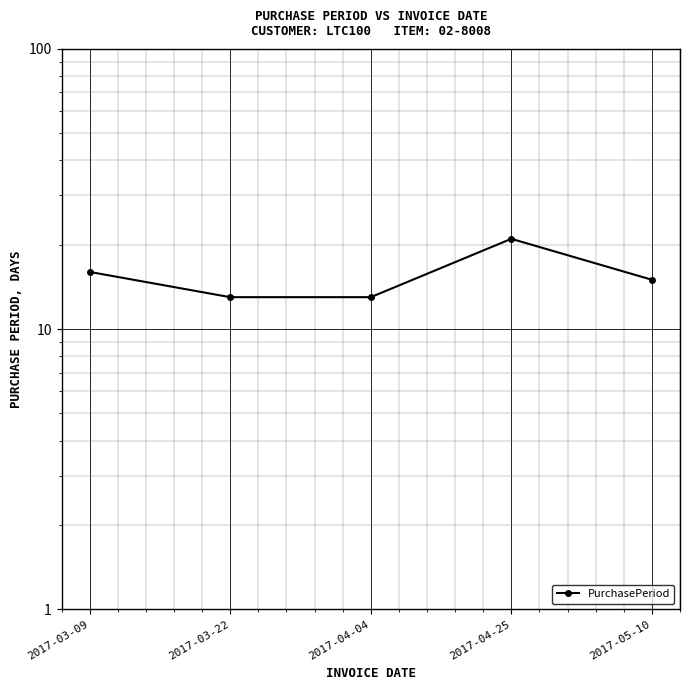

Is it true that the value at 2017-04-25 is 13?

False